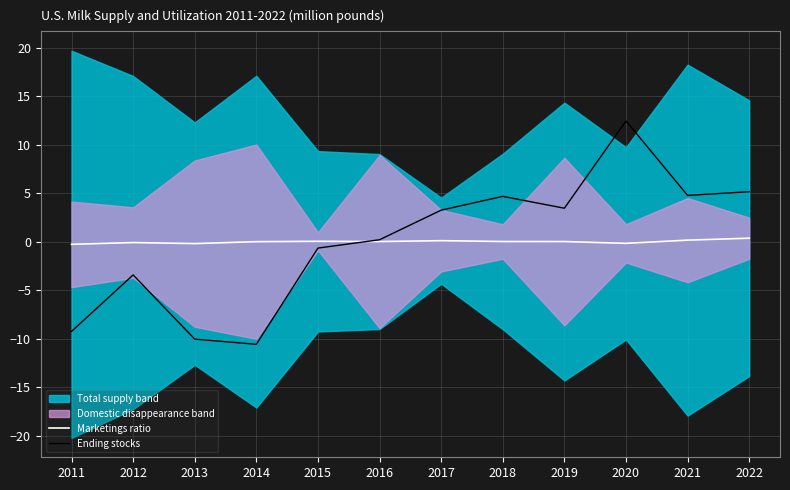

Which series has the widest spread of values?

Ending stocks